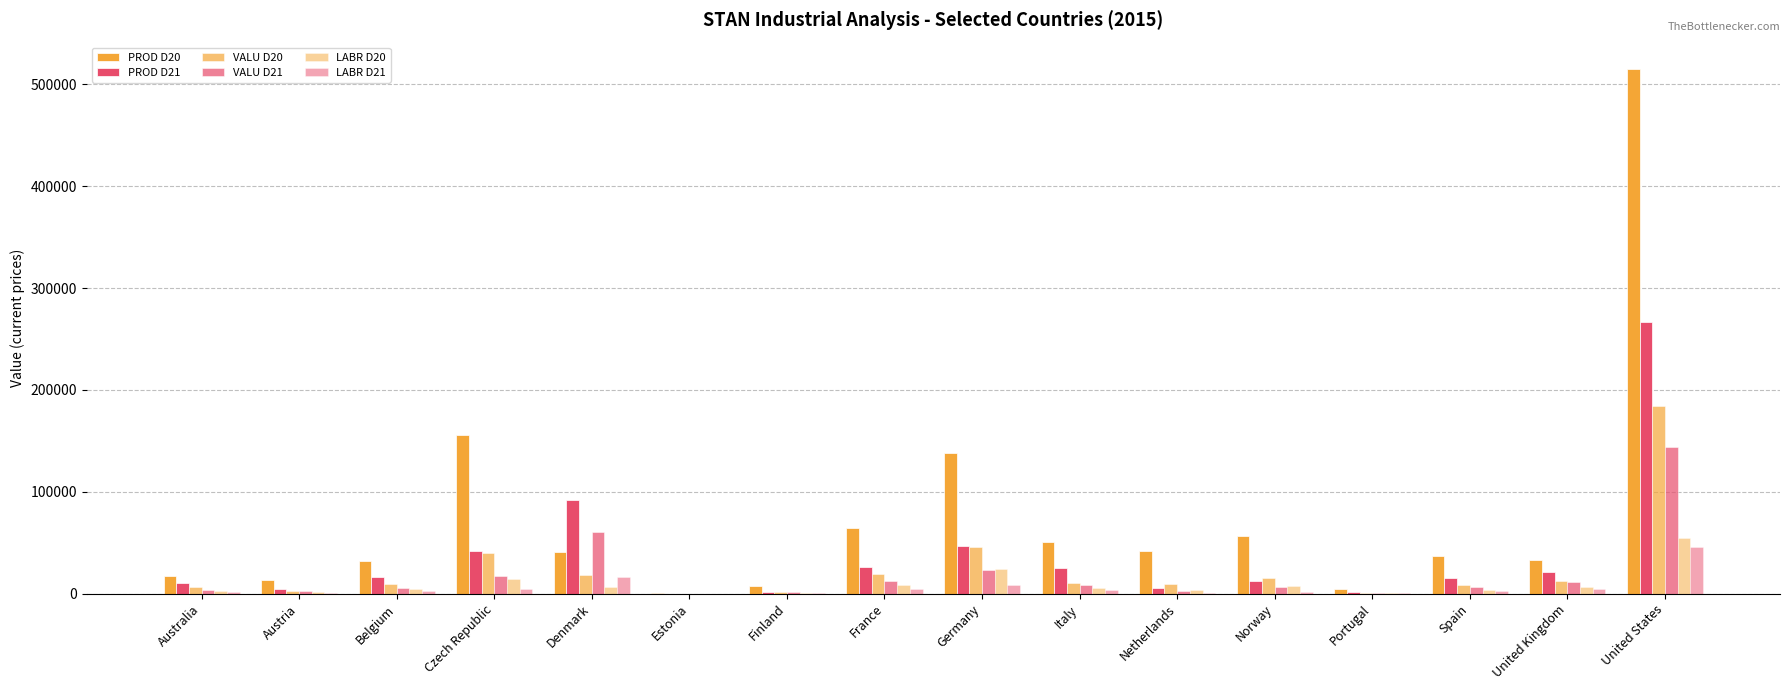

Rank the categories by LABR D20 value from lowest to highest.

Estonia, Portugal, Finland, Austria, Australia, Netherlands, Spain, Belgium, Italy, Denmark, United Kingdom, Norway, France, Czech Republic, Germany, United States